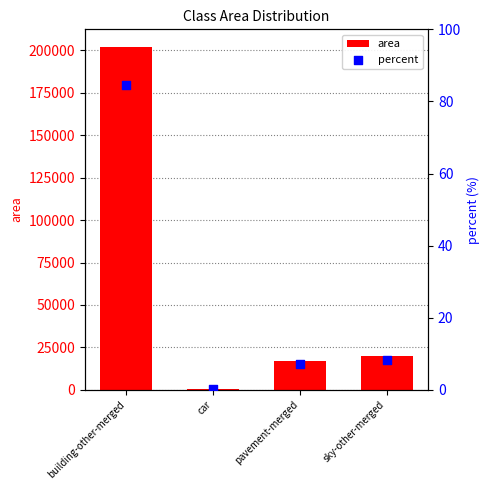

What is the total value across all series at building-other-merged?

202355.5